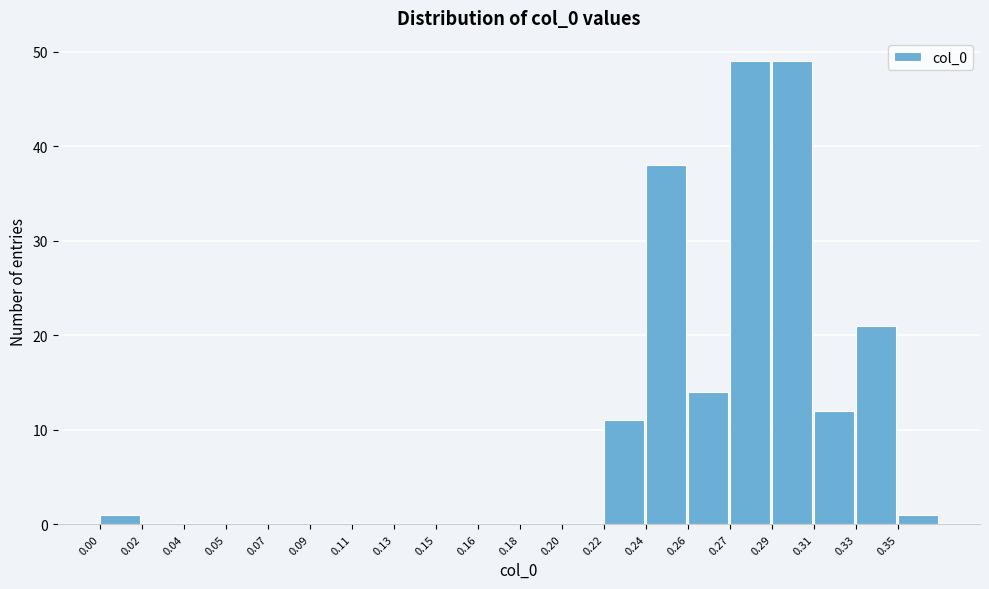

Reading right to left, transcribe all the data shown in this chart.

0.35=1	0.33=21	0.31=12	0.29=49	0.27=49	0.26=14	0.24=38	0.22=11	0.20=0	0.18=0	0.16=0	0.15=0	0.13=0	0.11=0	0.09=0	0.07=0	0.05=0	0.04=0	0.02=0	0.00=1